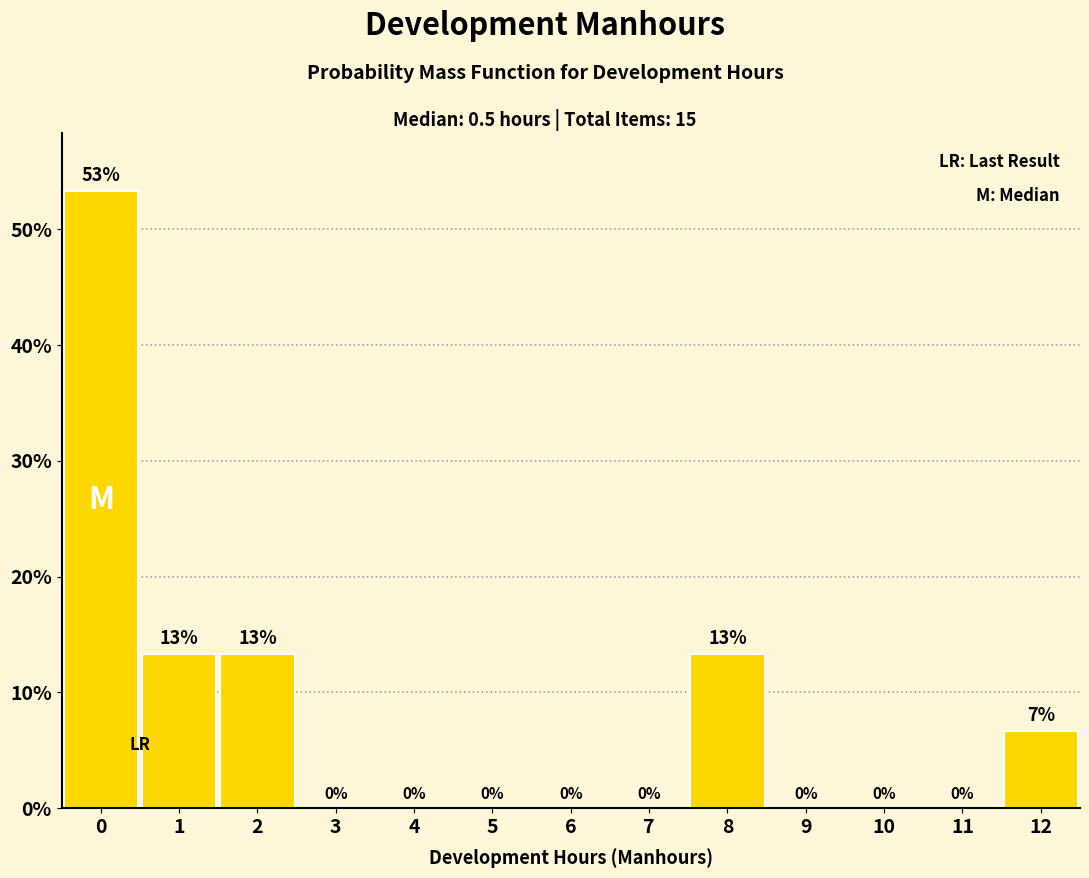

The chart shows a value of 0.0 at 4. True or false?

True